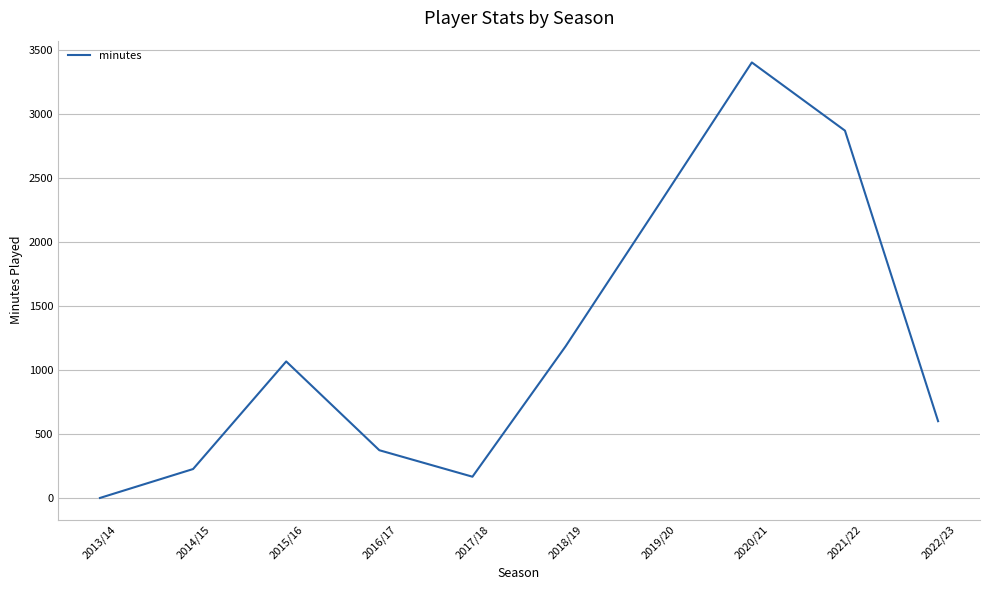

True or false: there are more than 2 points higher than both neighbors.

False